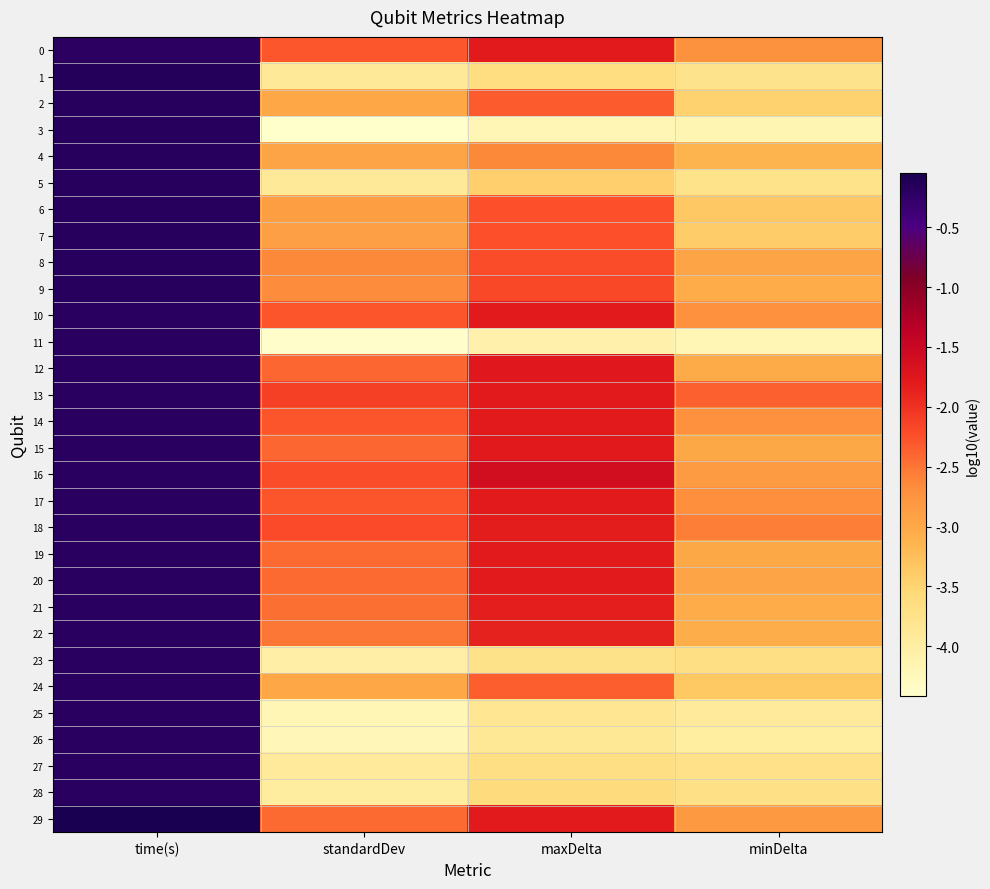

Reading right to left, what are all the values shown in this chart?

0: minDelta=-2.7	maxDelta=-1.8	standardDev=-2.3	time(s)=-0.2
1: minDelta=-3.8	maxDelta=-3.7	standardDev=-3.9	time(s)=-0.2
2: minDelta=-3.5	maxDelta=-2.3	standardDev=-3.0	time(s)=-0.2
3: minDelta=-4.2	maxDelta=-4.2	standardDev=-4.4	time(s)=-0.2
4: minDelta=-3.1	maxDelta=-2.6	standardDev=-2.9	time(s)=-0.2
5: minDelta=-3.8	maxDelta=-3.4	standardDev=-3.9	time(s)=-0.2
6: minDelta=-3.4	maxDelta=-2.2	standardDev=-2.9	time(s)=-0.2
7: minDelta=-3.4	maxDelta=-2.2	standardDev=-2.9	time(s)=-0.2
8: minDelta=-3.0	maxDelta=-2.2	standardDev=-2.6	time(s)=-0.2
9: minDelta=-3.1	maxDelta=-2.2	standardDev=-2.7	time(s)=-0.2
10: minDelta=-2.7	maxDelta=-1.8	standardDev=-2.3	time(s)=-0.2
11: minDelta=-4.2	maxDelta=-4.1	standardDev=-4.4	time(s)=-0.2
12: minDelta=-3.0	maxDelta=-1.8	standardDev=-2.4	time(s)=-0.2
13: minDelta=-2.4	maxDelta=-1.8	standardDev=-2.1	time(s)=-0.2
14: minDelta=-2.7	maxDelta=-1.8	standardDev=-2.3	time(s)=-0.2
15: minDelta=-3.0	maxDelta=-1.8	standardDev=-2.4	time(s)=-0.2
16: minDelta=-2.8	maxDelta=-1.6	standardDev=-2.2	time(s)=-0.2
17: minDelta=-2.7	maxDelta=-1.8	standardDev=-2.3	time(s)=-0.2
18: minDelta=-2.6	maxDelta=-1.8	standardDev=-2.2	time(s)=-0.2
19: minDelta=-3.0	maxDelta=-1.8	standardDev=-2.4	time(s)=-0.2
20: minDelta=-2.9	maxDelta=-1.8	standardDev=-2.4	time(s)=-0.2
21: minDelta=-3.0	maxDelta=-1.8	standardDev=-2.5	time(s)=-0.2
22: minDelta=-3.1	maxDelta=-1.9	standardDev=-2.5	time(s)=-0.2
23: minDelta=-3.7	maxDelta=-3.7	standardDev=-4.0	time(s)=-0.2
24: minDelta=-3.3	maxDelta=-2.3	standardDev=-3.0	time(s)=-0.2
25: minDelta=-3.9	maxDelta=-3.8	standardDev=-4.2	time(s)=-0.2
26: minDelta=-4.0	maxDelta=-3.9	standardDev=-4.2	time(s)=-0.2
27: minDelta=-3.7	maxDelta=-3.7	standardDev=-3.9	time(s)=-0.2
28: minDelta=-3.7	maxDelta=-3.6	standardDev=-4.0	time(s)=-0.2
29: minDelta=-2.8	maxDelta=-1.8	standardDev=-2.4	time(s)=-0.0